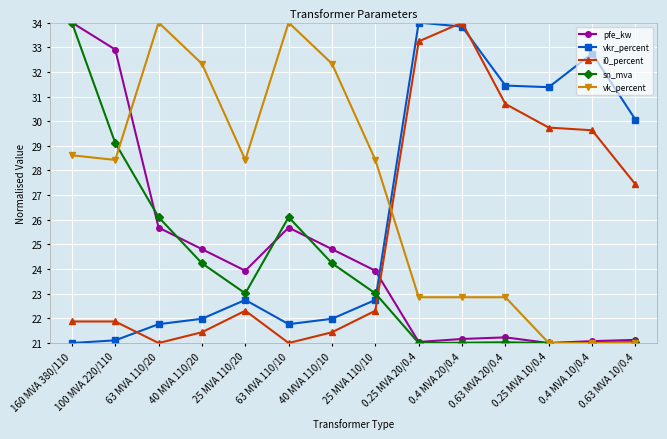

What is the maximum value shown in the chart?

34.0